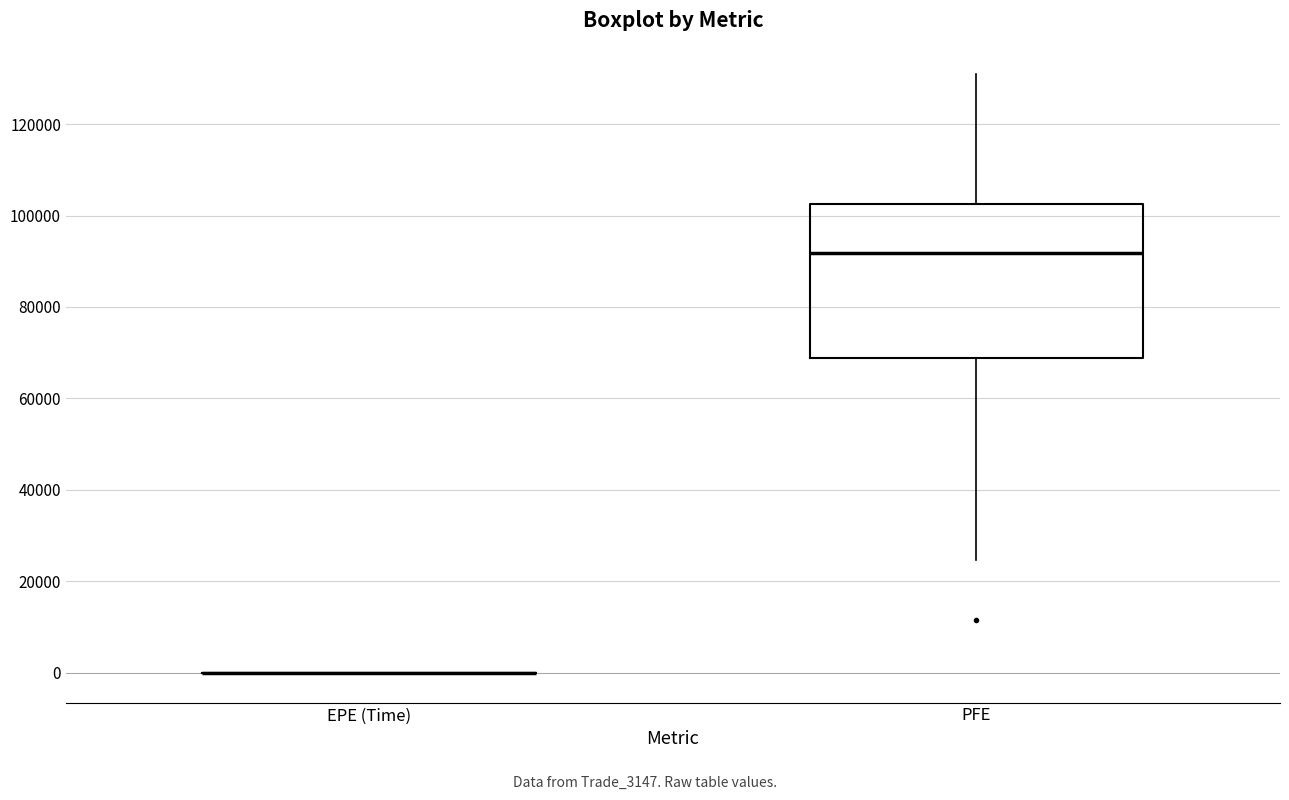

Reading left to right, transcribe this box plot: for each box, give where its median line is, the range the box spans, and where its two whiskers end, as read against the y-axis. The values are not printed on the chart, so give them approximately, as read against the axis.

EPE (Time): box collapsed to a line at 0, whiskers 0 to 0
PFE: median 92000, box 68000 to 102000, whiskers 24000 to 132000